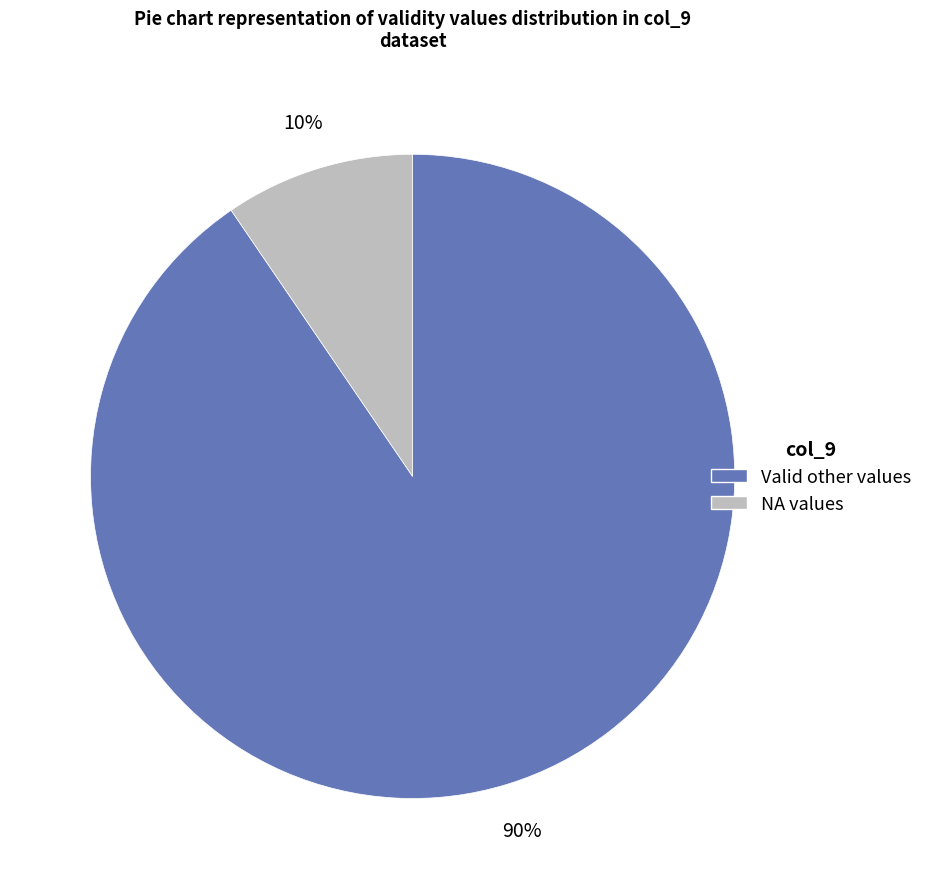

To the nearest percent, what is the average slice percentage?

50%